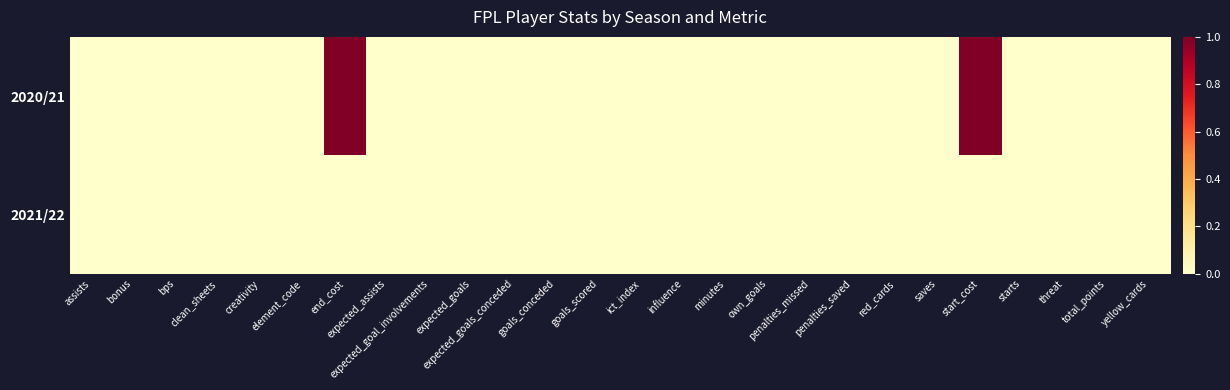

Reading right to left, extract all data points from this chart.

2020/21: yellow_cards=0	total_points=0	threat=0	starts=0	start_cost=1	saves=0	red_cards=0	penalties_saved=0	penalties_missed=0	own_goals=0	minutes=0	influence=0	ict_index=0	goals_scored=0	goals_conceded=0	expected_goals_conceded=0	expected_goals=0	expected_goal_involvements=0	expected_assists=0	end_cost=1	element_code=0	creativity=0	clean_sheets=0	bps=0	bonus=0	assists=0
2021/22: yellow_cards=0	total_points=0	threat=0	starts=0	start_cost=0	saves=0	red_cards=0	penalties_saved=0	penalties_missed=0	own_goals=0	minutes=0	influence=0	ict_index=0	goals_scored=0	goals_conceded=0	expected_goals_conceded=0	expected_goals=0	expected_goal_involvements=0	expected_assists=0	end_cost=0	element_code=0	creativity=0	clean_sheets=0	bps=0	bonus=0	assists=0